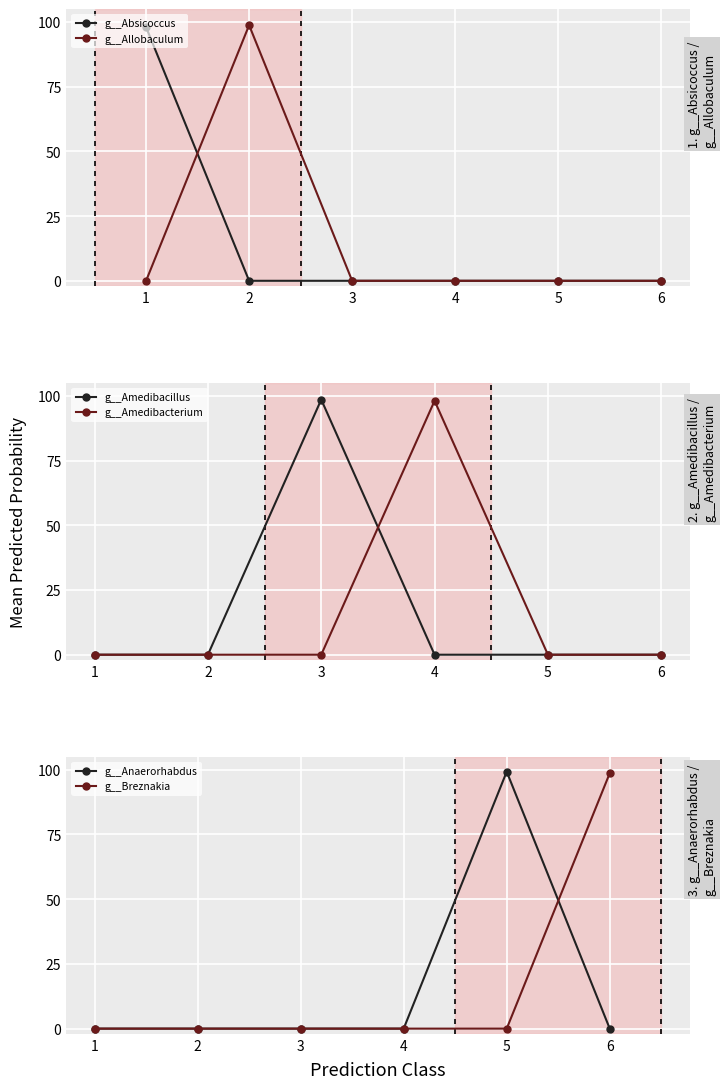

True or false: g__Breznakia and g__Absicoccus intersect in this chart.

False